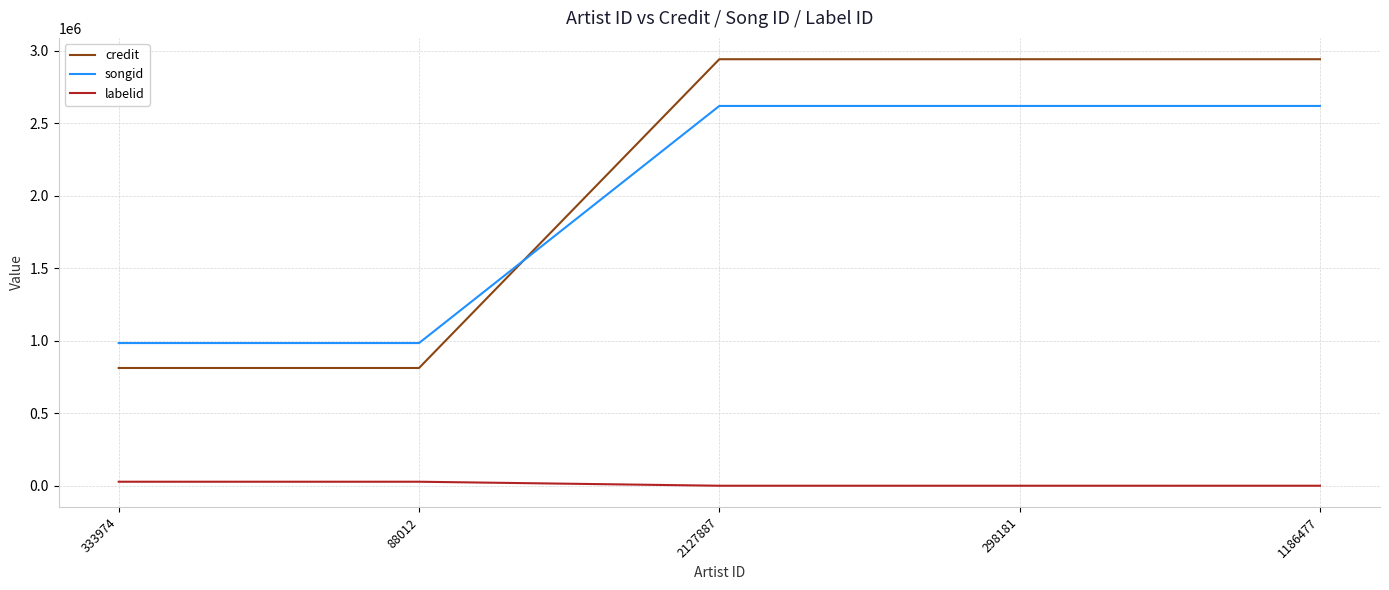

List the series in order of their peak value, lowest first.

labelid, songid, credit